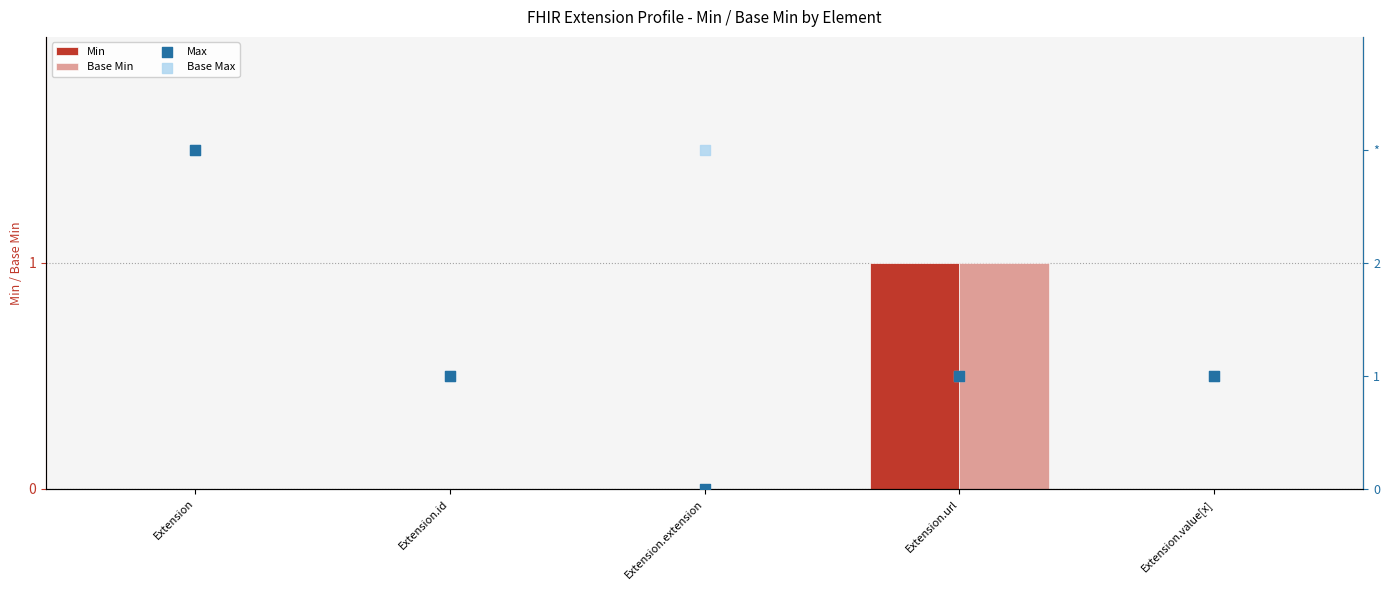

Which series contains the highest Y value?

Max